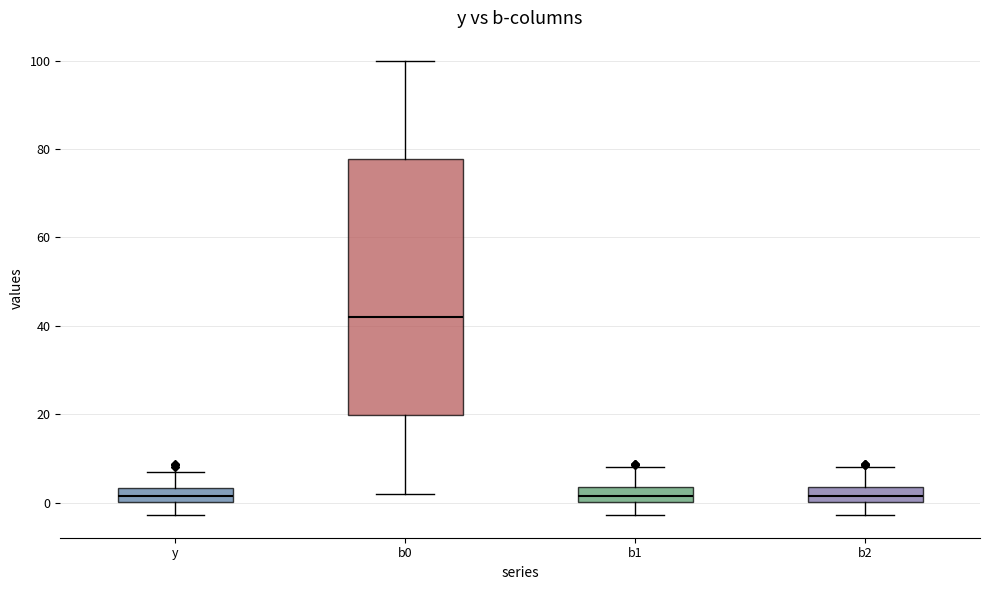

Reading left to right, read every box against the y-axis: the position of its median line, the range the box covers, and the ends of its whiskers. The values are not printed on the chart, so give them approximately, as read against the axis.

y: median 2, box 0 to 4, whiskers -2 to 6
b0: median 42, box 20 to 78, whiskers 2 to 100
b1: median 2, box 0 to 4, whiskers -2 to 8
b2: median 2, box 0 to 4, whiskers -2 to 8